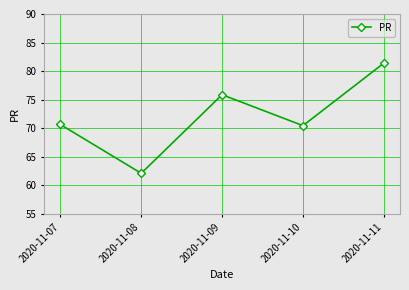

At which label does the data first exceed 70?

2020-11-07